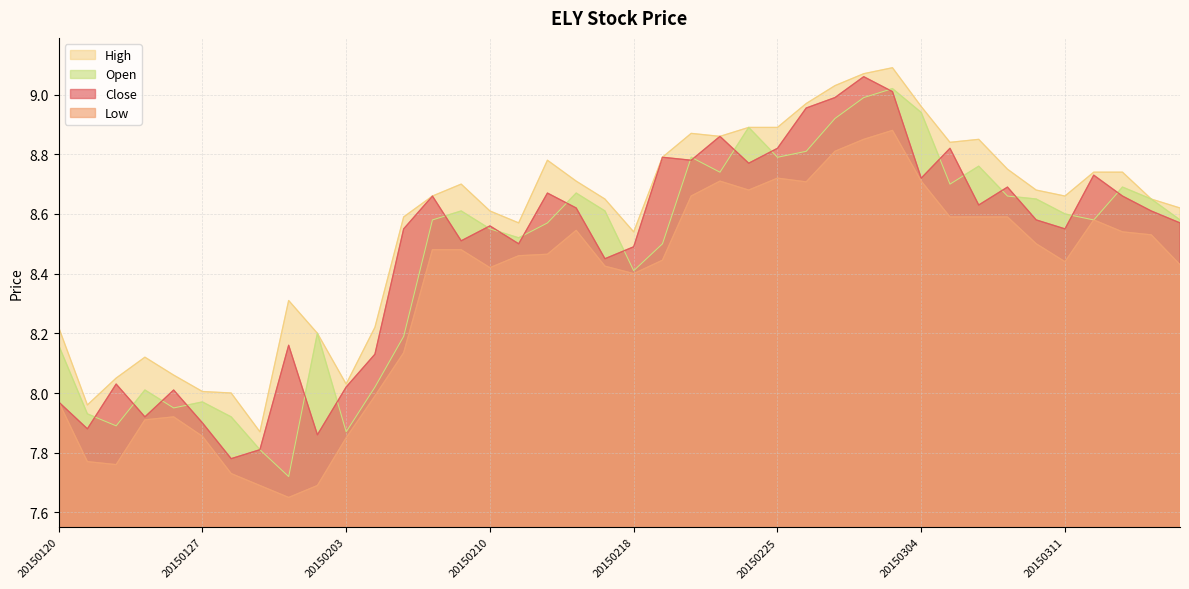

True or false: Open and Low cross at least once.

False